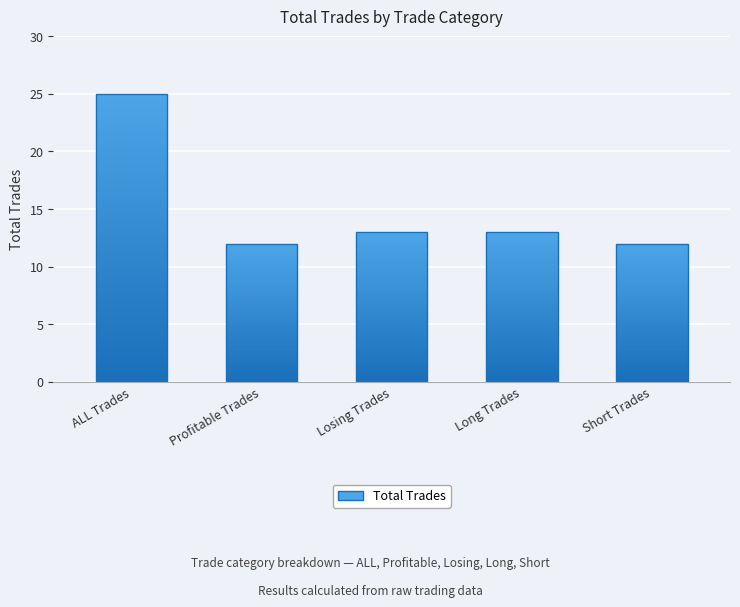

How many data points does each series have?

5